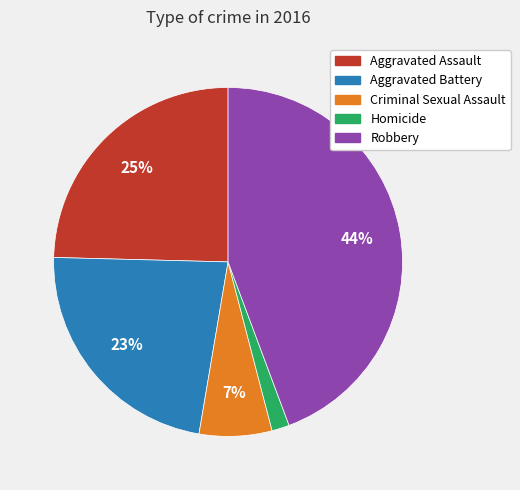

Count the number of slices in the pie.

5